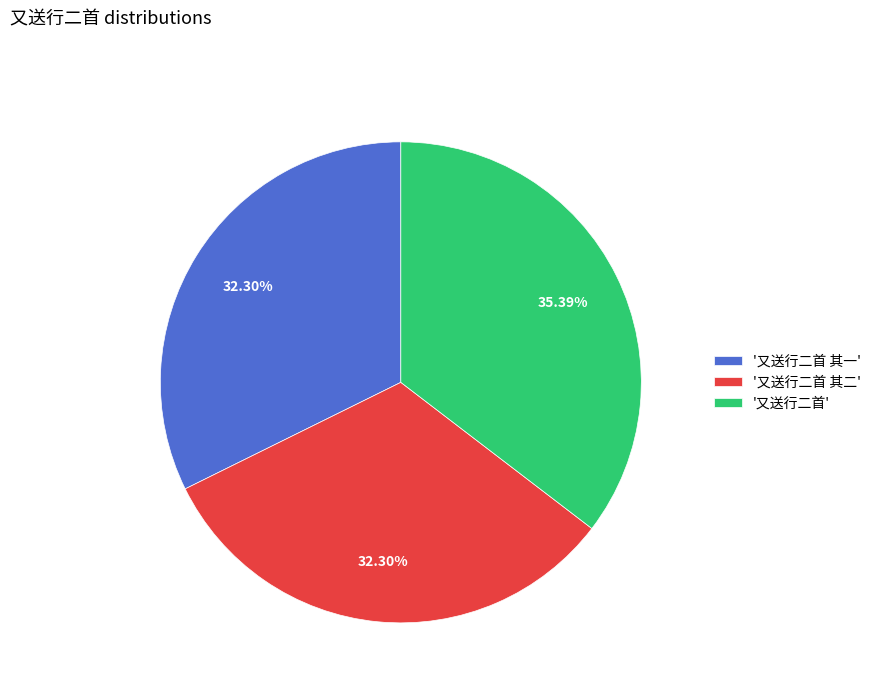

Is there any slice that represents more than half of the pie?

No